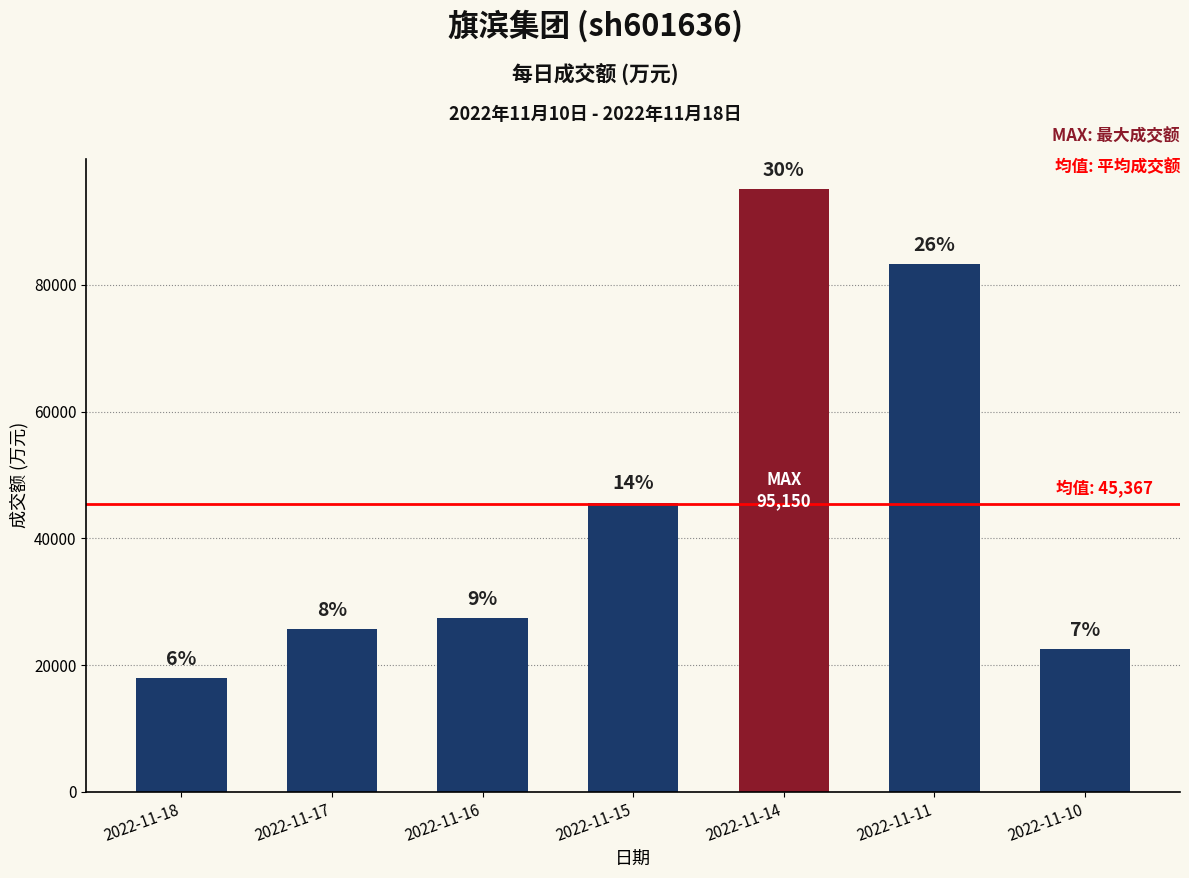

Does the chart contain any negative values?

No